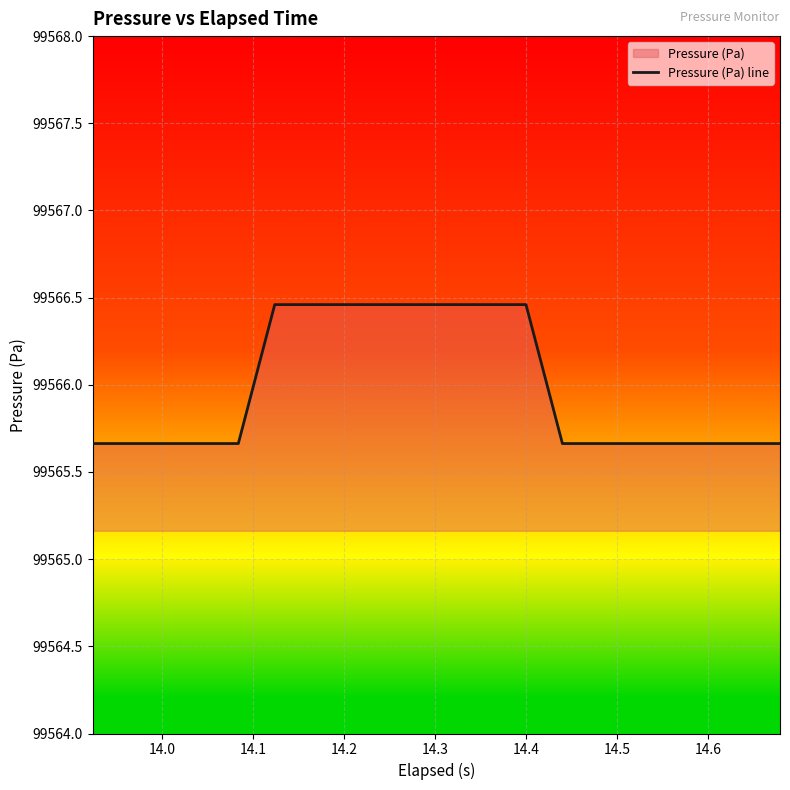

What is the difference between the maximum and minimum values?

0.8